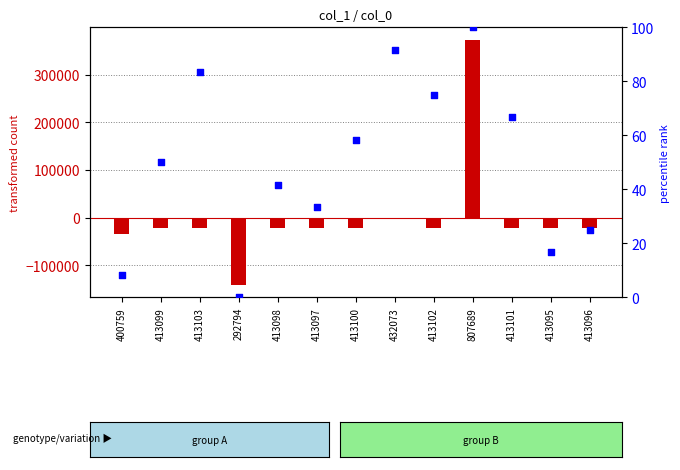

At how many categories does at least one series exceed 275826?

1